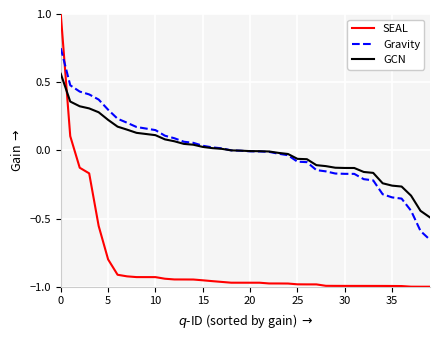

Rank the series by their maximum value, from highest to lowest.

SEAL, Gravity, GCN